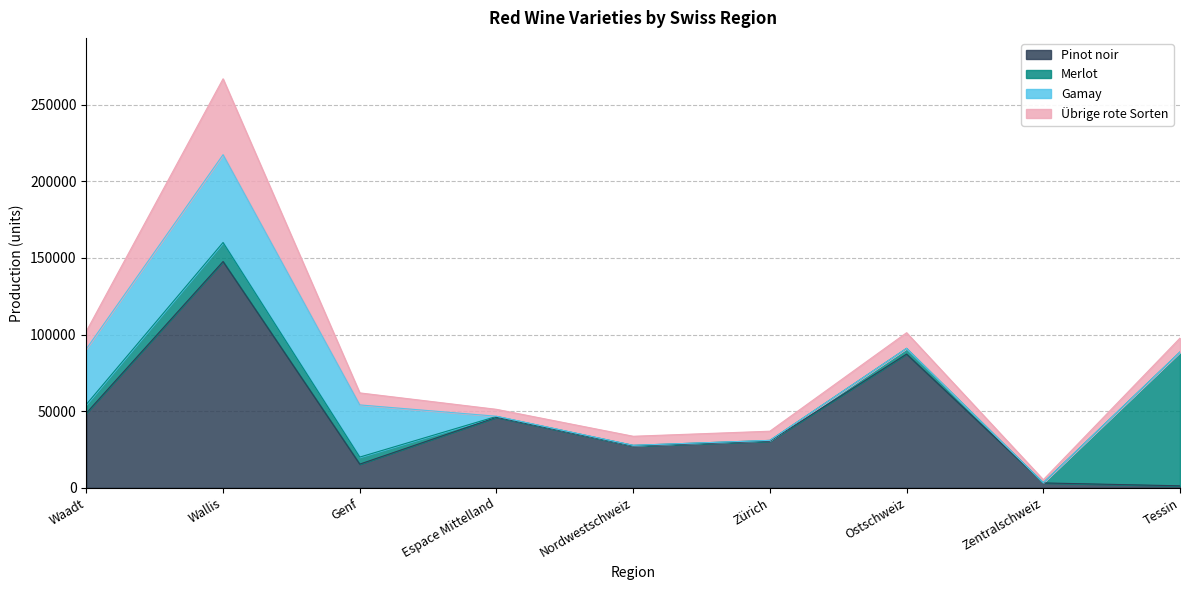

What is the label of the 4th point from the left?

Espace Mittelland